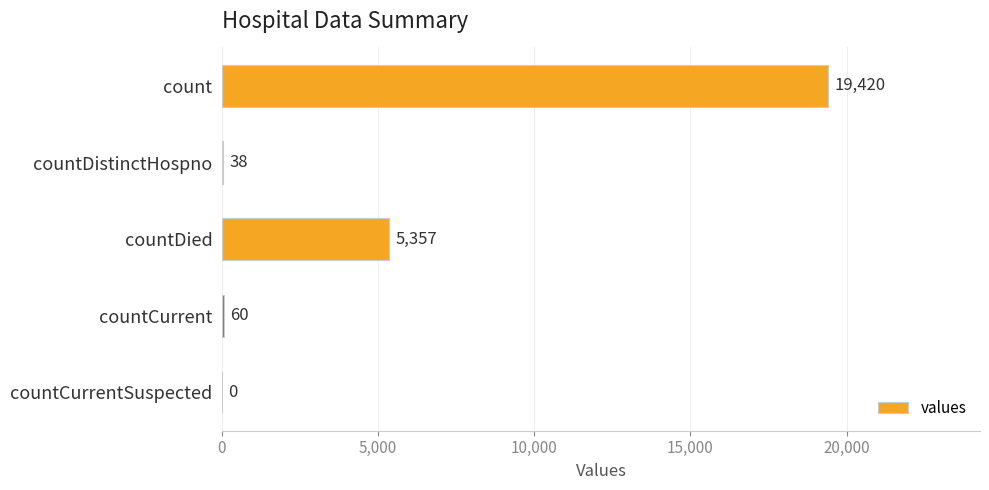

What is the change in value from count to countCurrent?

-19360